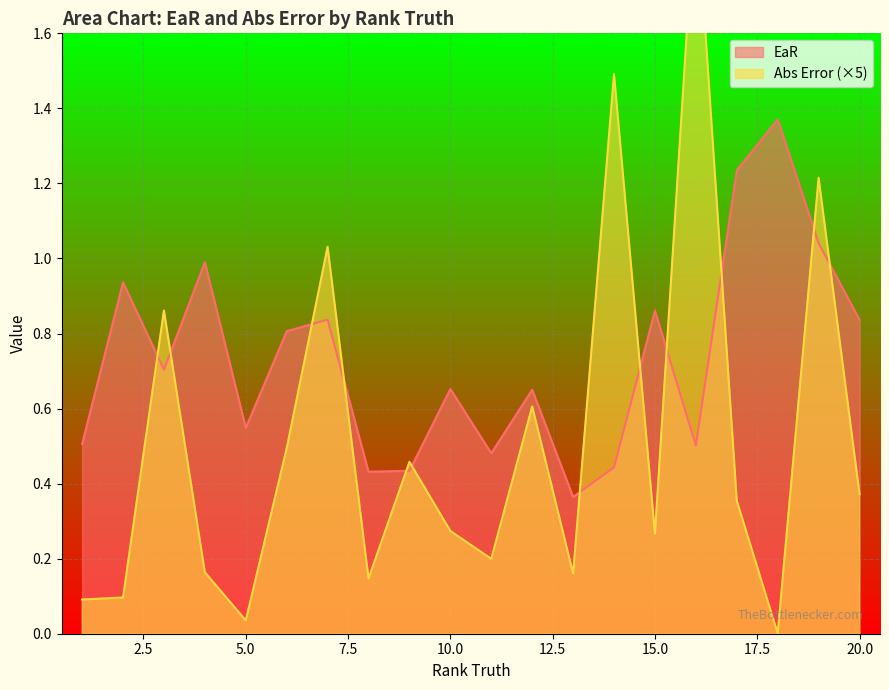

At how many categories does at least one series exceed 0?

20